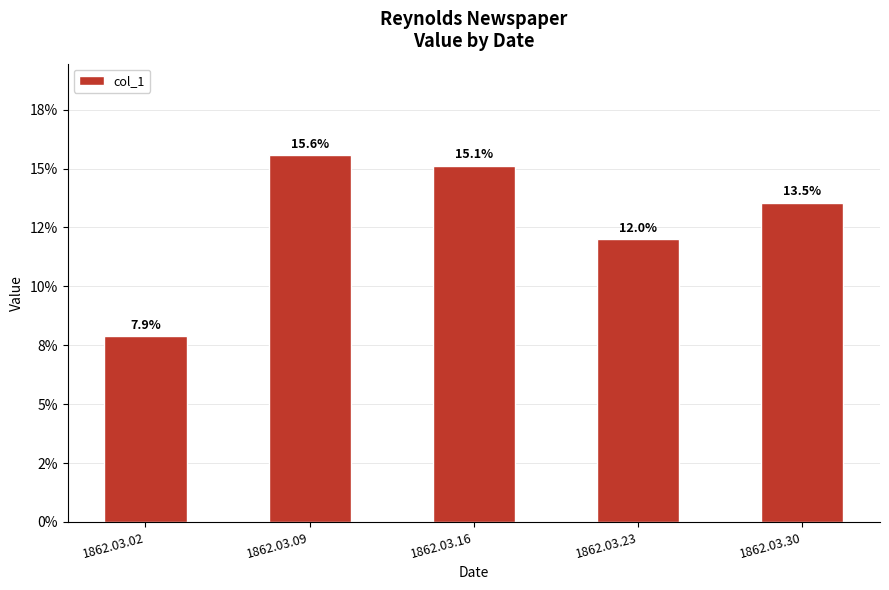

The chart shows a value of 0.1 at 1862.03.23. True or false?

False